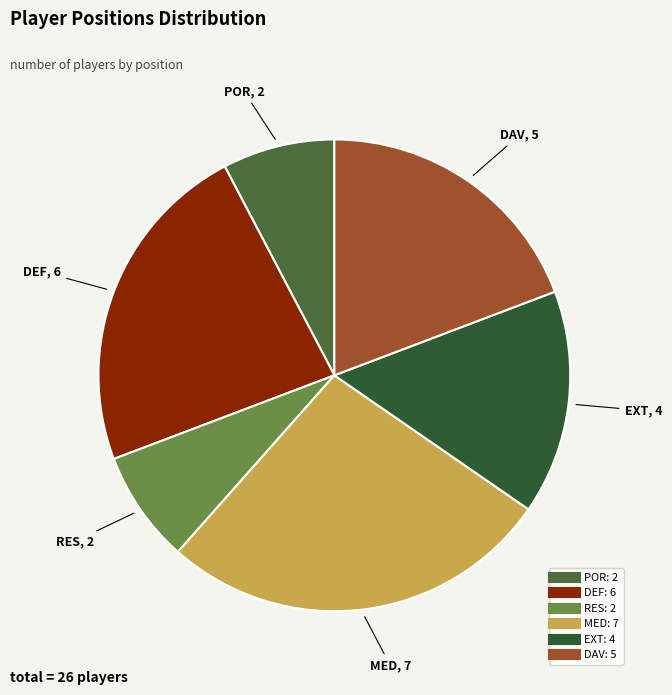

Is there any slice that represents more than half of the pie?

No